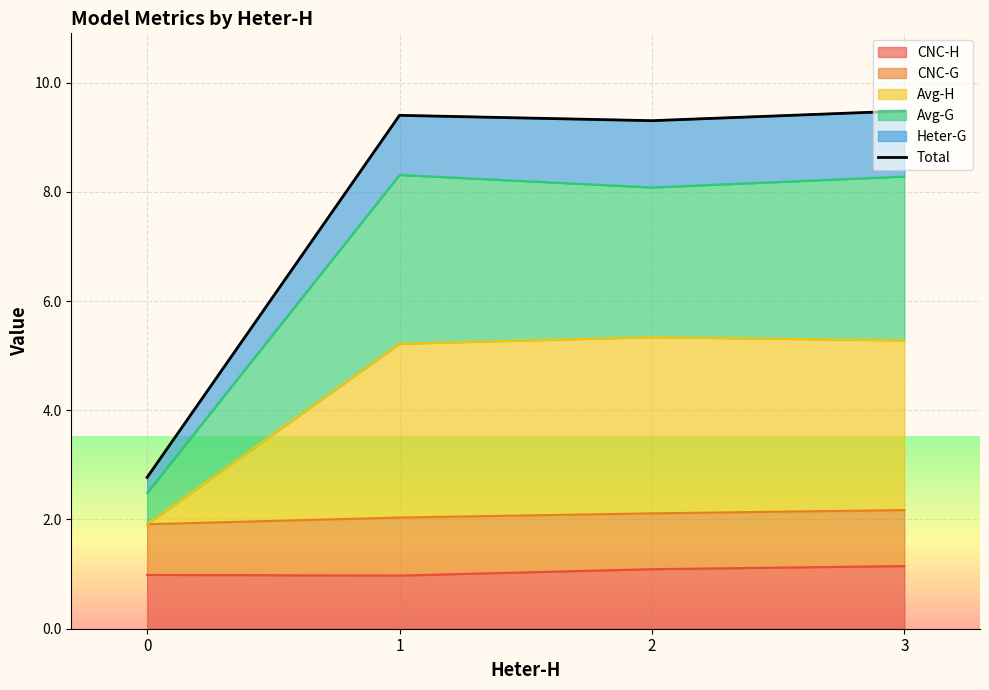

Reading left to right, what are all the values shown in this chart?

0=2.8	1=9.4	2=9.3	3=9.5